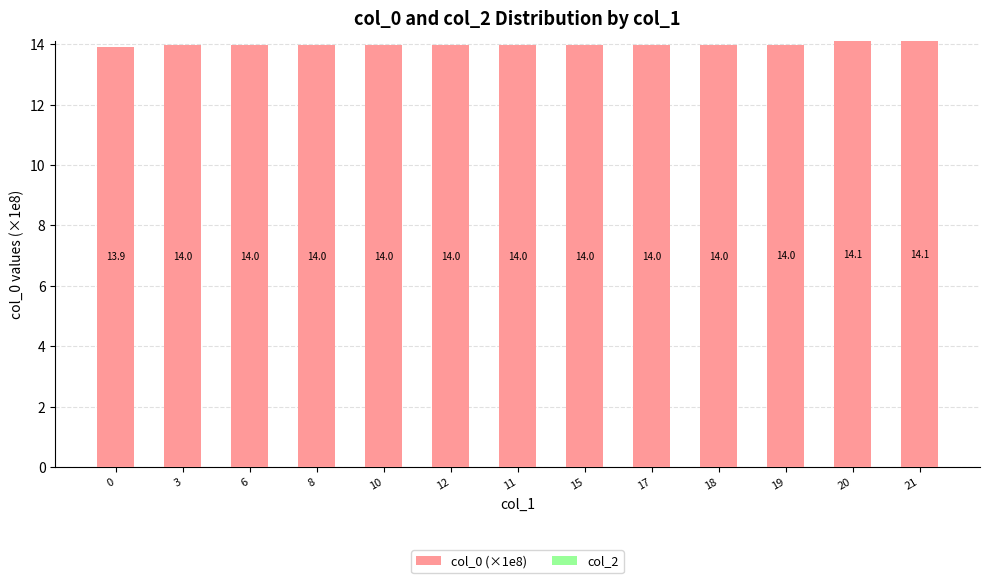

What is the change in value from 3 to 20?

+0.1